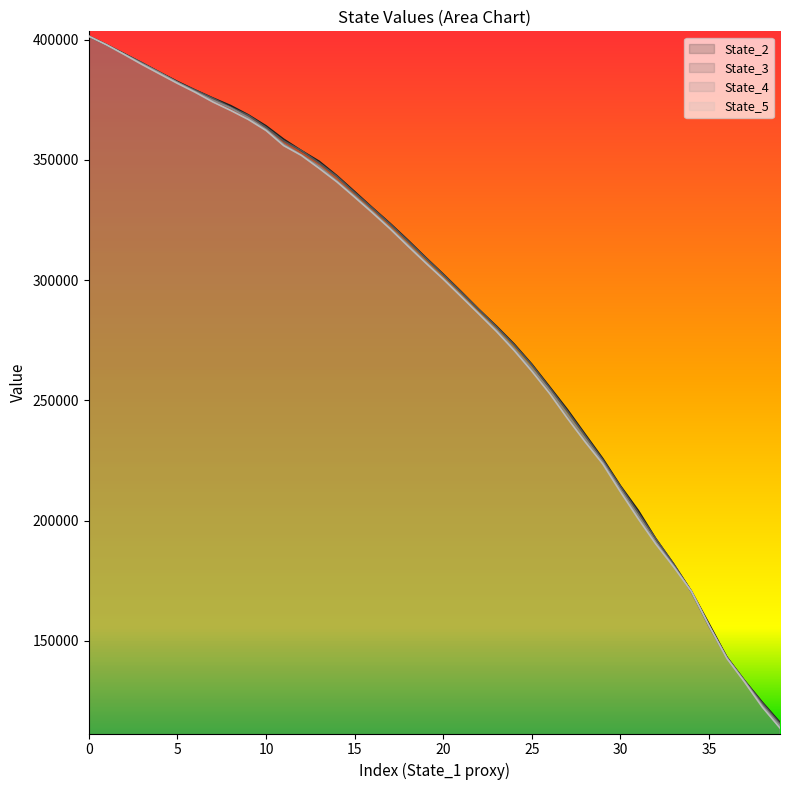

How many series are shown in this chart?

4